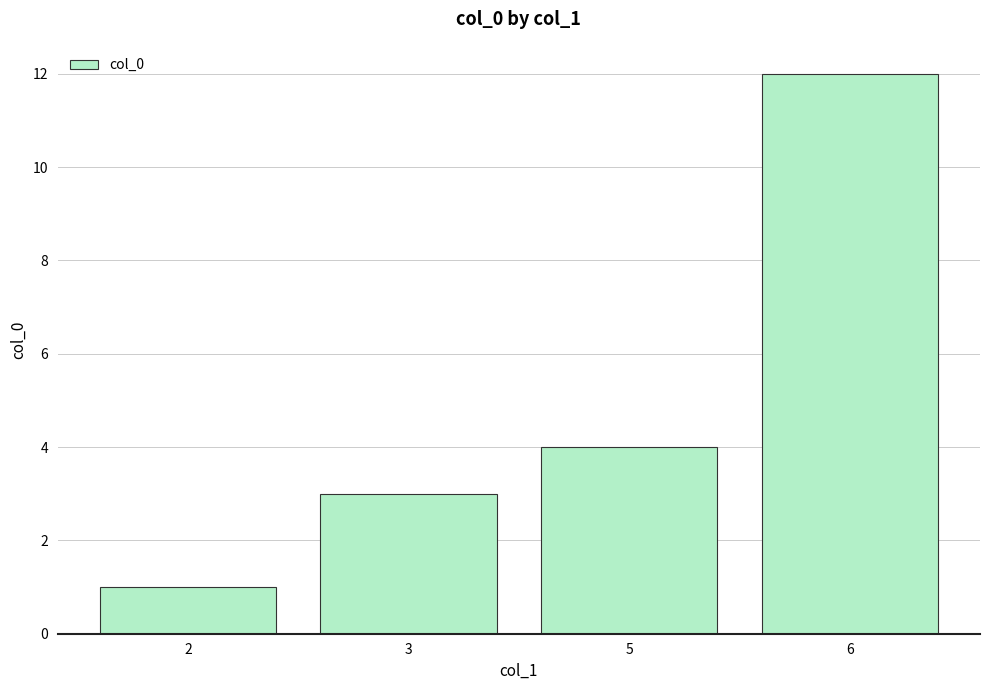

What is the sum of all values?

20